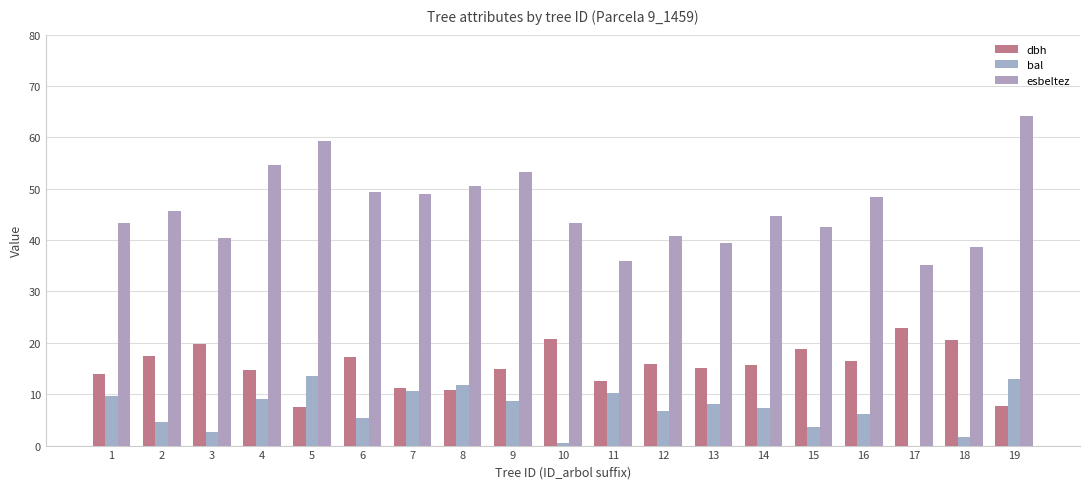

At which category does the chart reach its peak across all series?

19